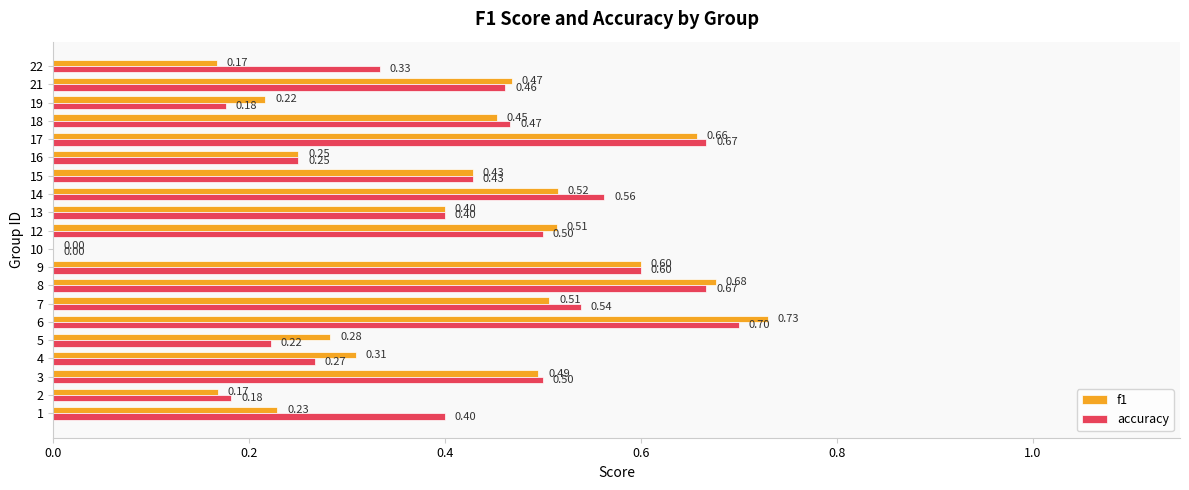

At which category is the sum across all series the highest?

6